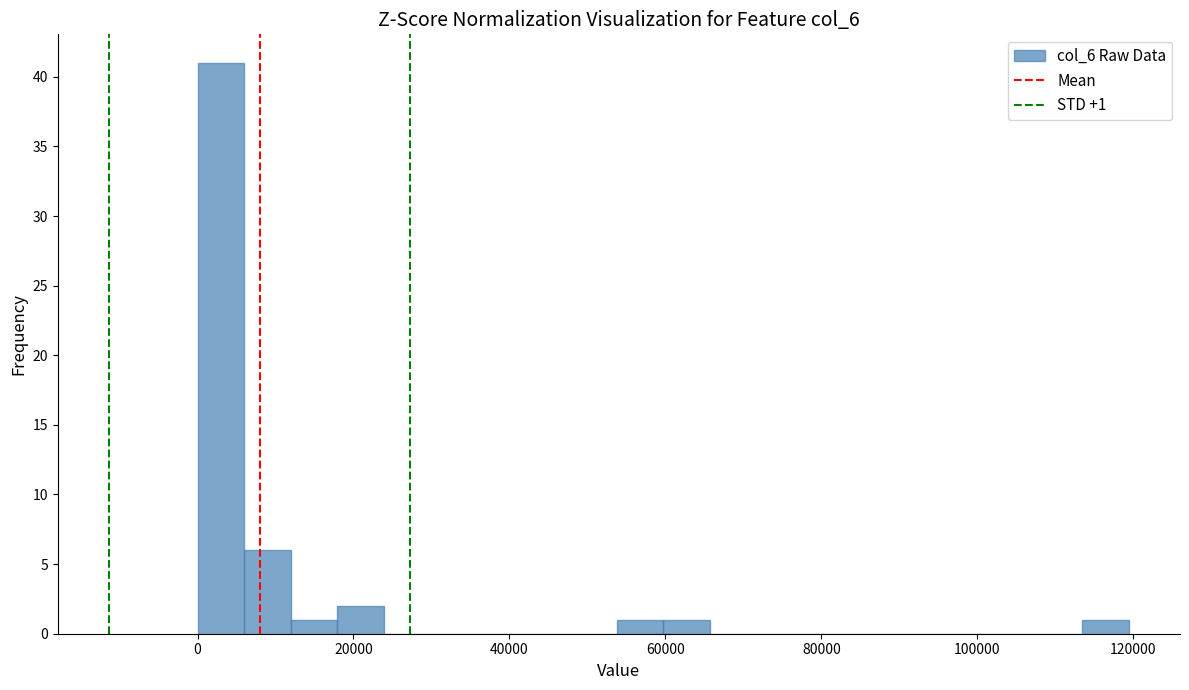

Read against the x-axis, roughly where is the centre of the tallest bar?

2000